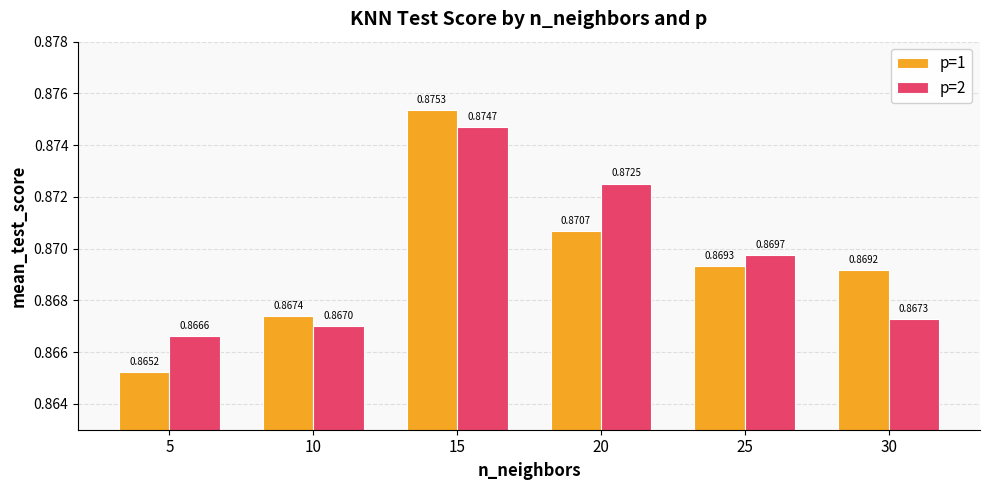

At which category does the chart reach its minimum across all series?

5